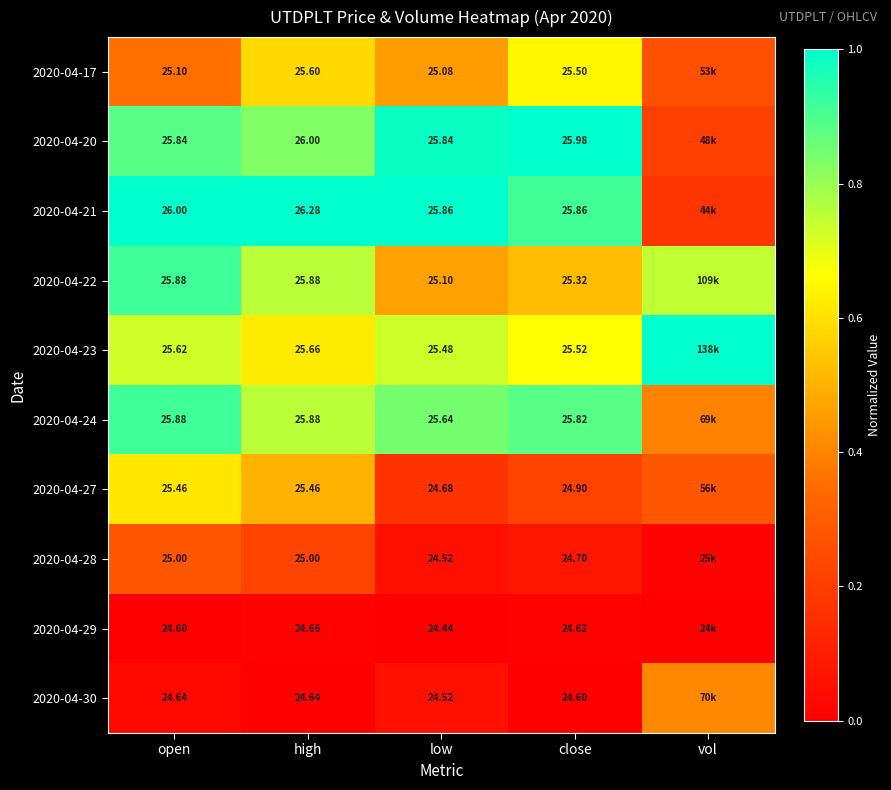

Is the value of 2020-04-20 at high greater than the value of 2020-04-17 at close?

Yes